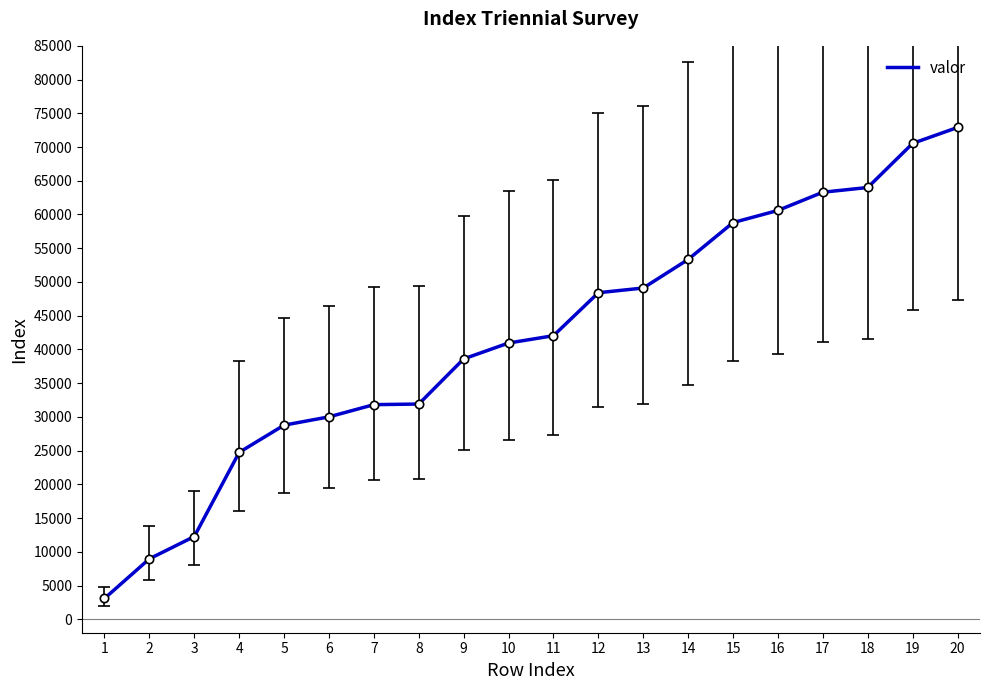

The chart shows a value of 24735.0 at 4. True or false?

True